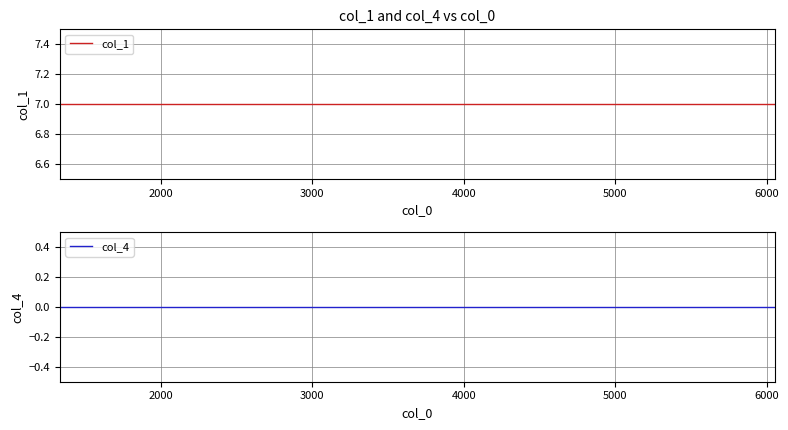

What is the label of the 16th point from the right?

5000